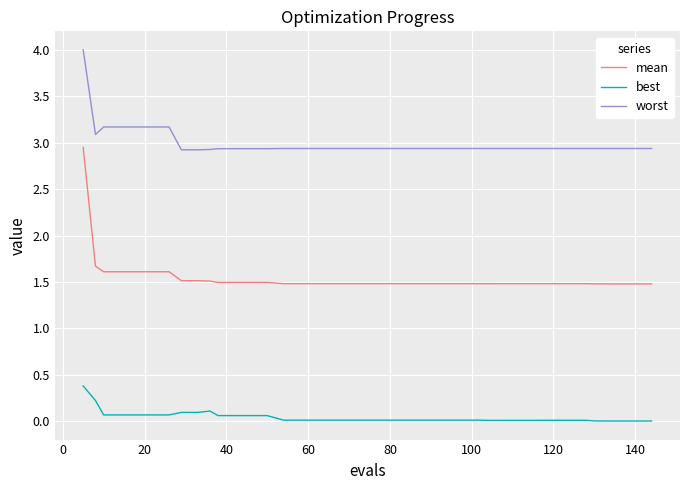

Which series has the largest total across all categories?

worst